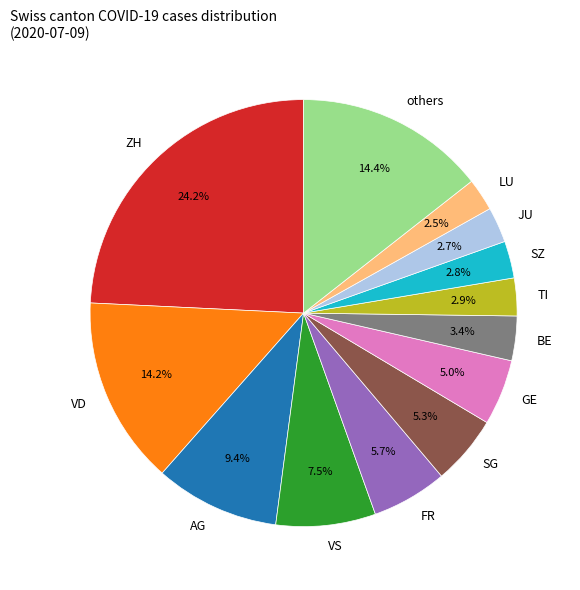

The BE slice represents 3% of the pie. True or false?

True